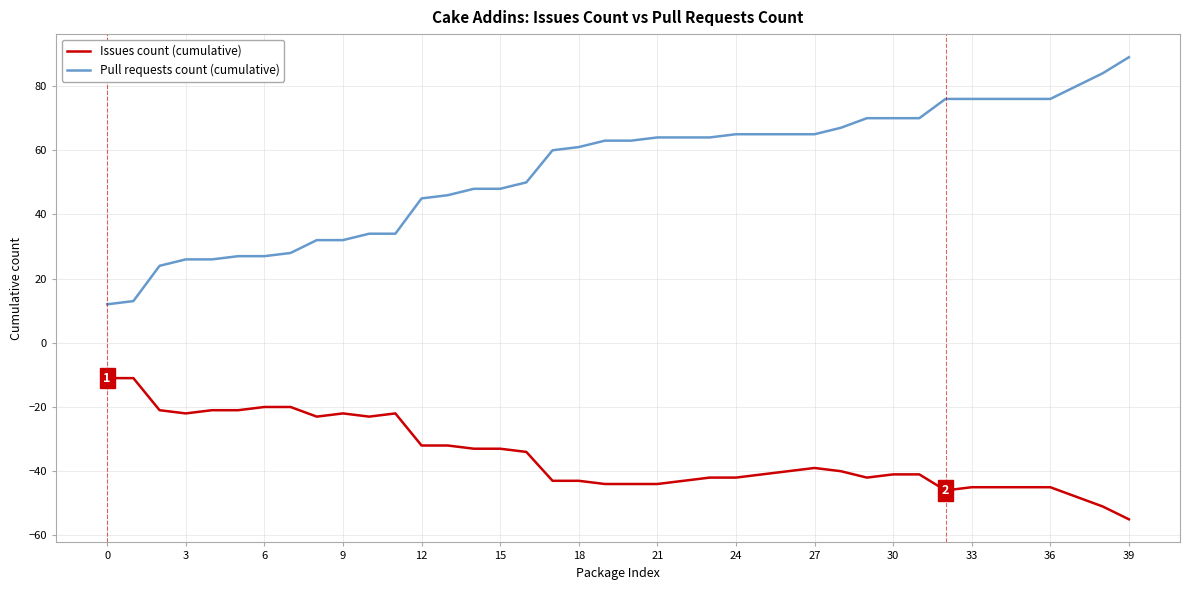

What is the difference between the maximum and minimum values in the Pull requests count (cumulative) series?

77